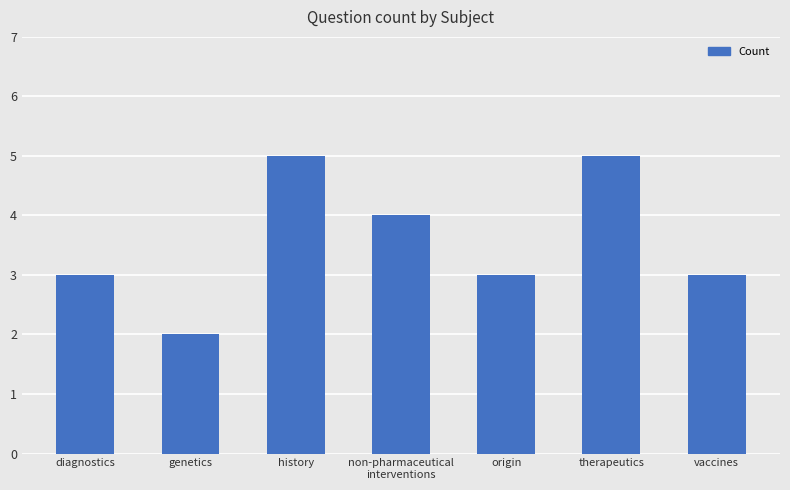

Are the bars horizontal?

No